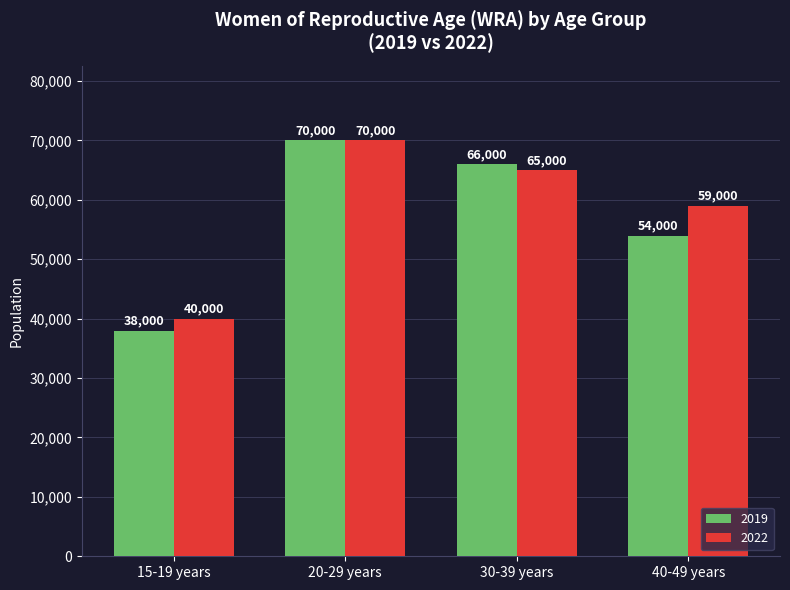

Which category has the highest value in the 2022 series?

20-29 years